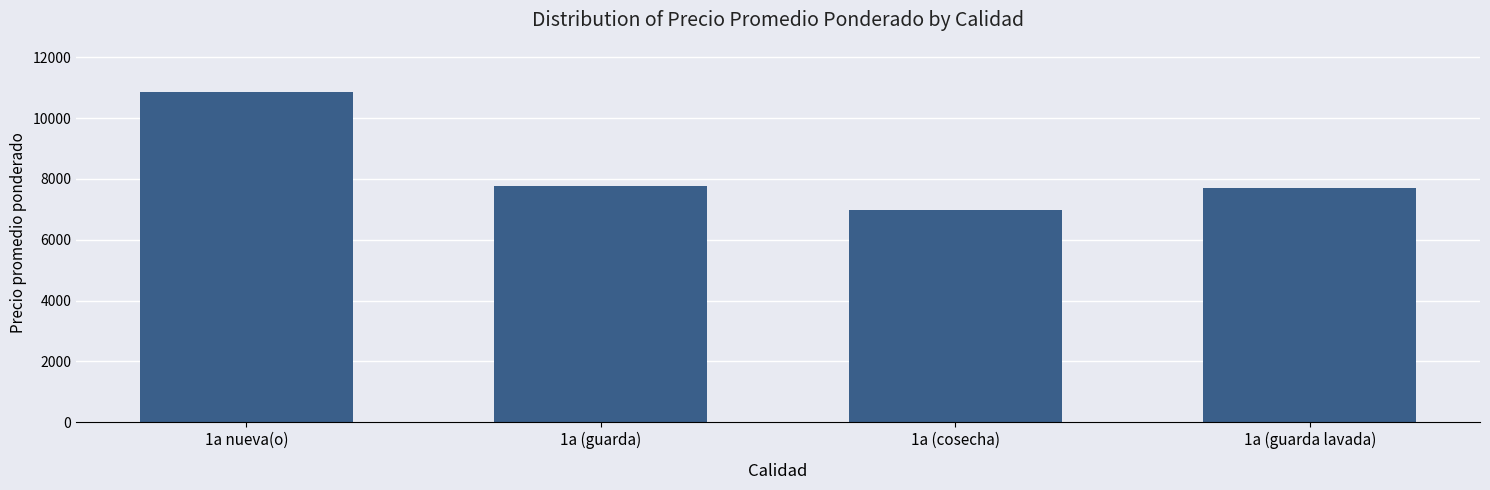

The value at 1a (cosecha) is 3402. True or false?

False